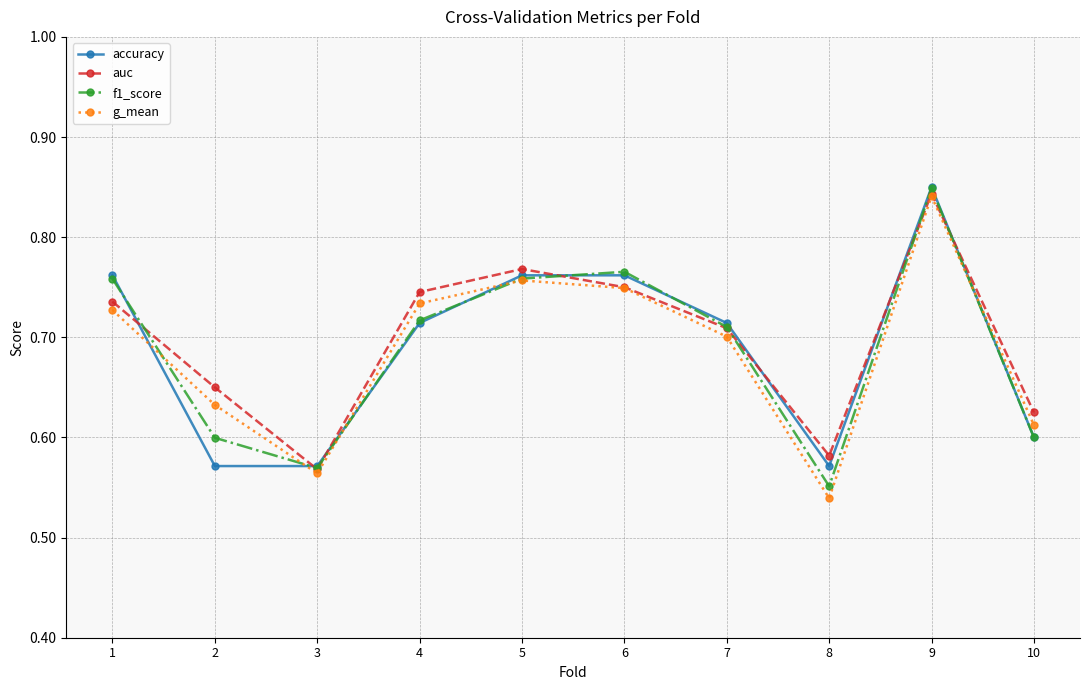

At how many categories does at least one series exceed 0?

10